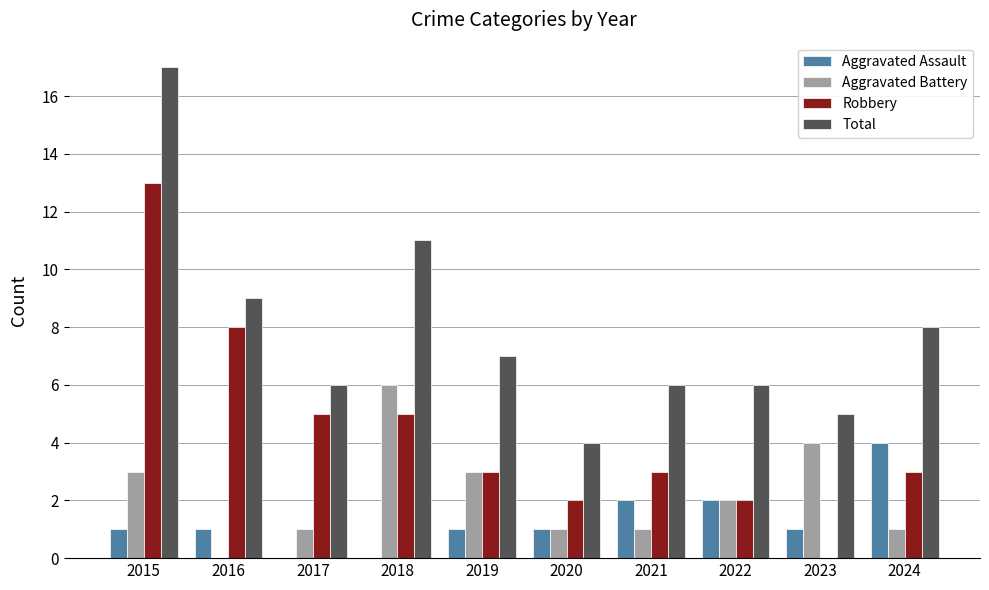

Which series changed the most between 2020 and 2022?

Total